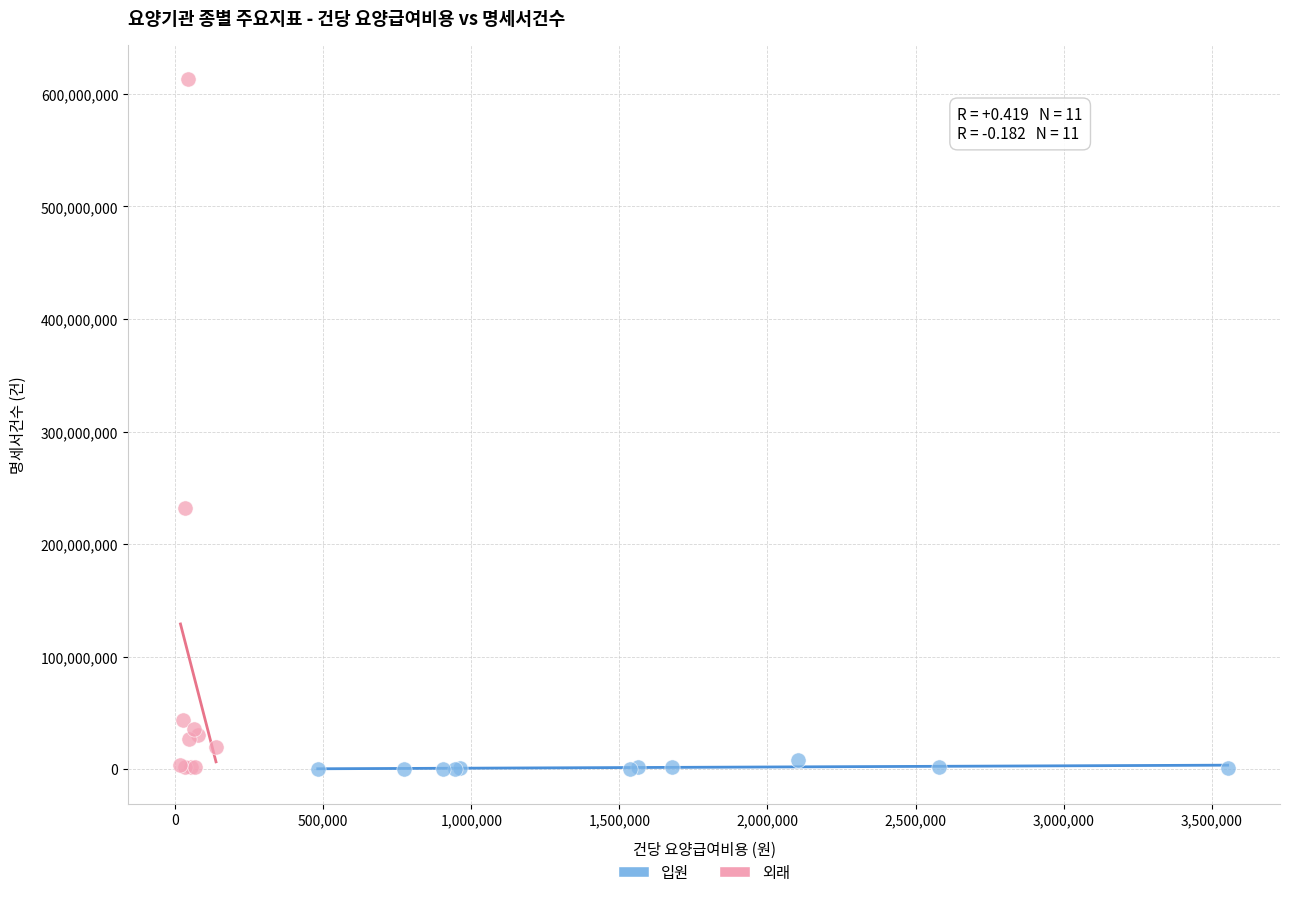

What are all the series names shown in the legend?

입원, 외래